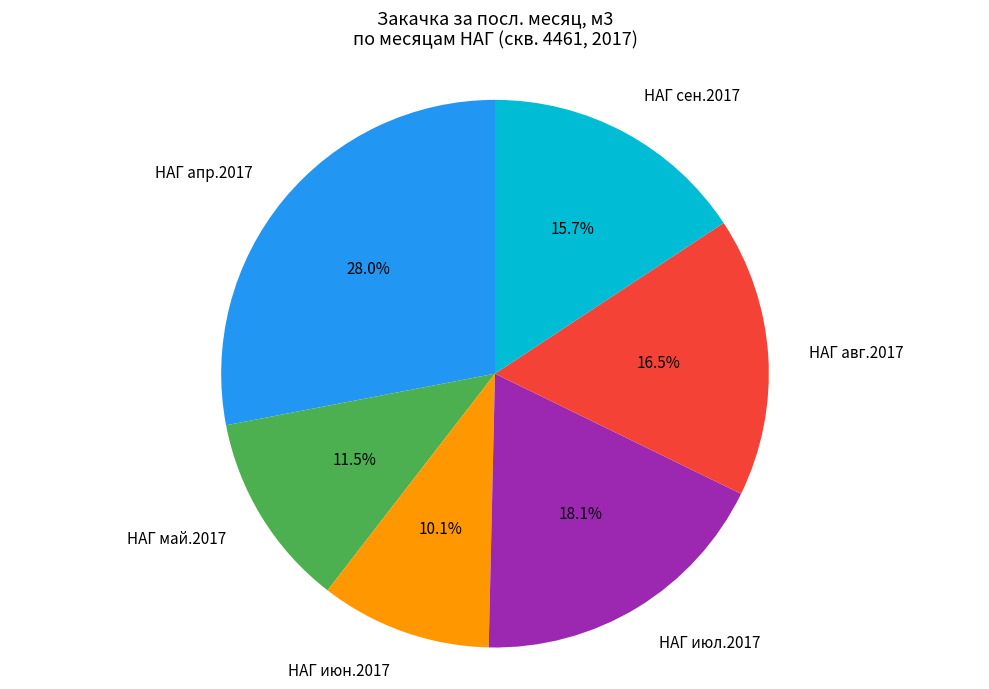

How many slices are in this pie chart?

6